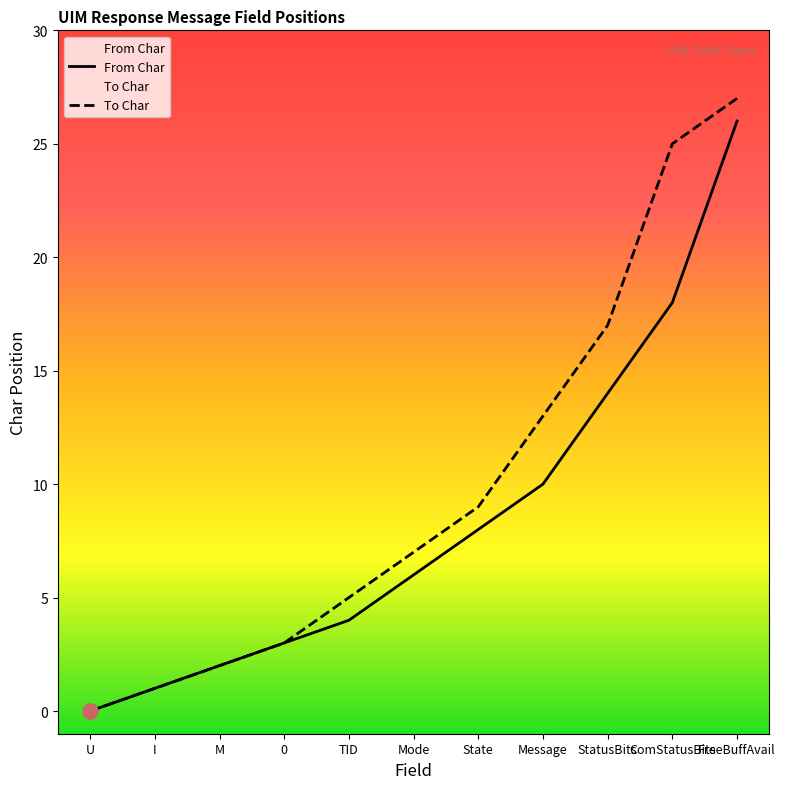

At which category is the sum across all series the highest?

FreeBuffAvail